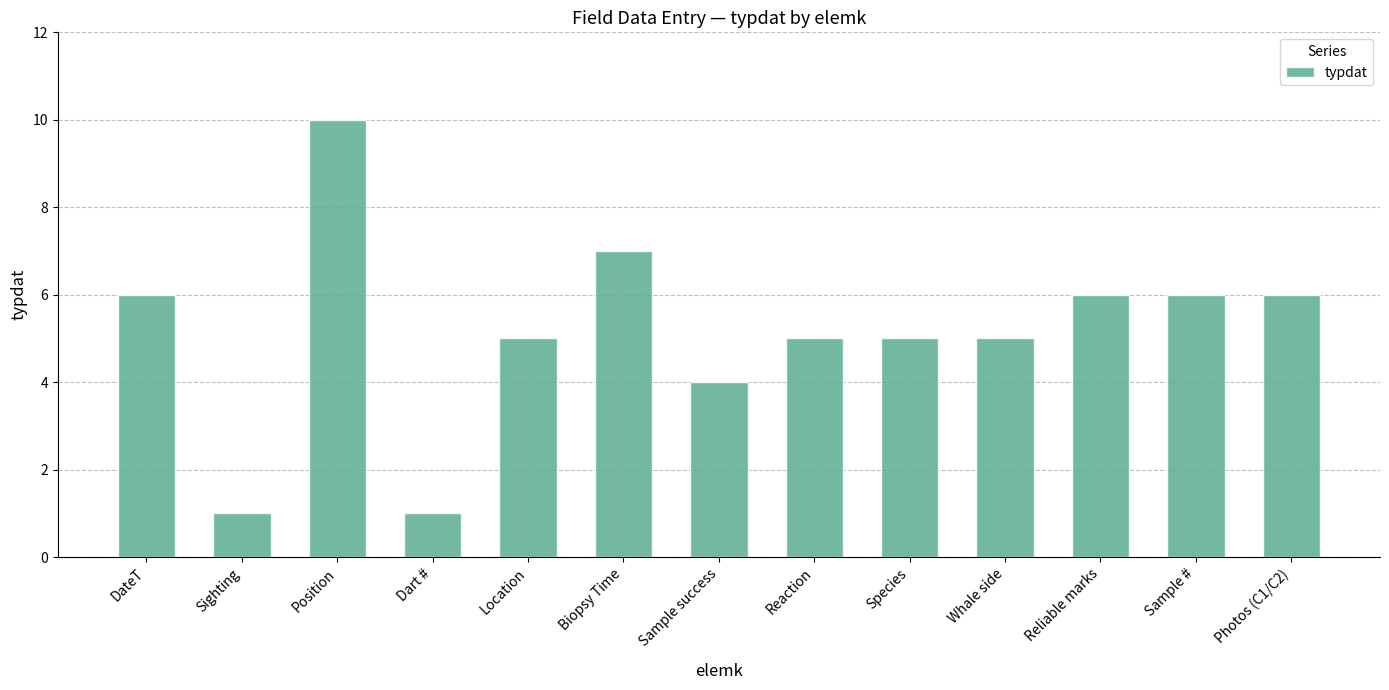

How many series are shown in this chart?

1